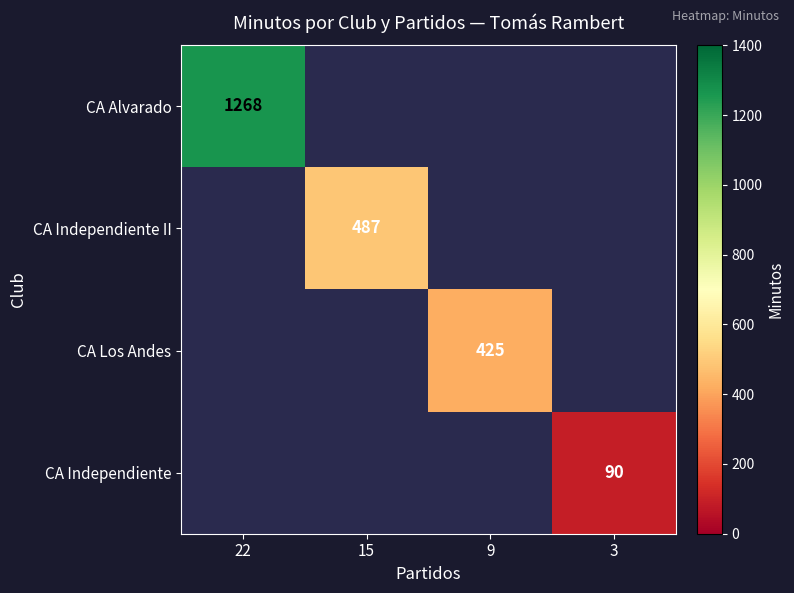

The value of CA Alvarado at 22 is 433. True or false?

False